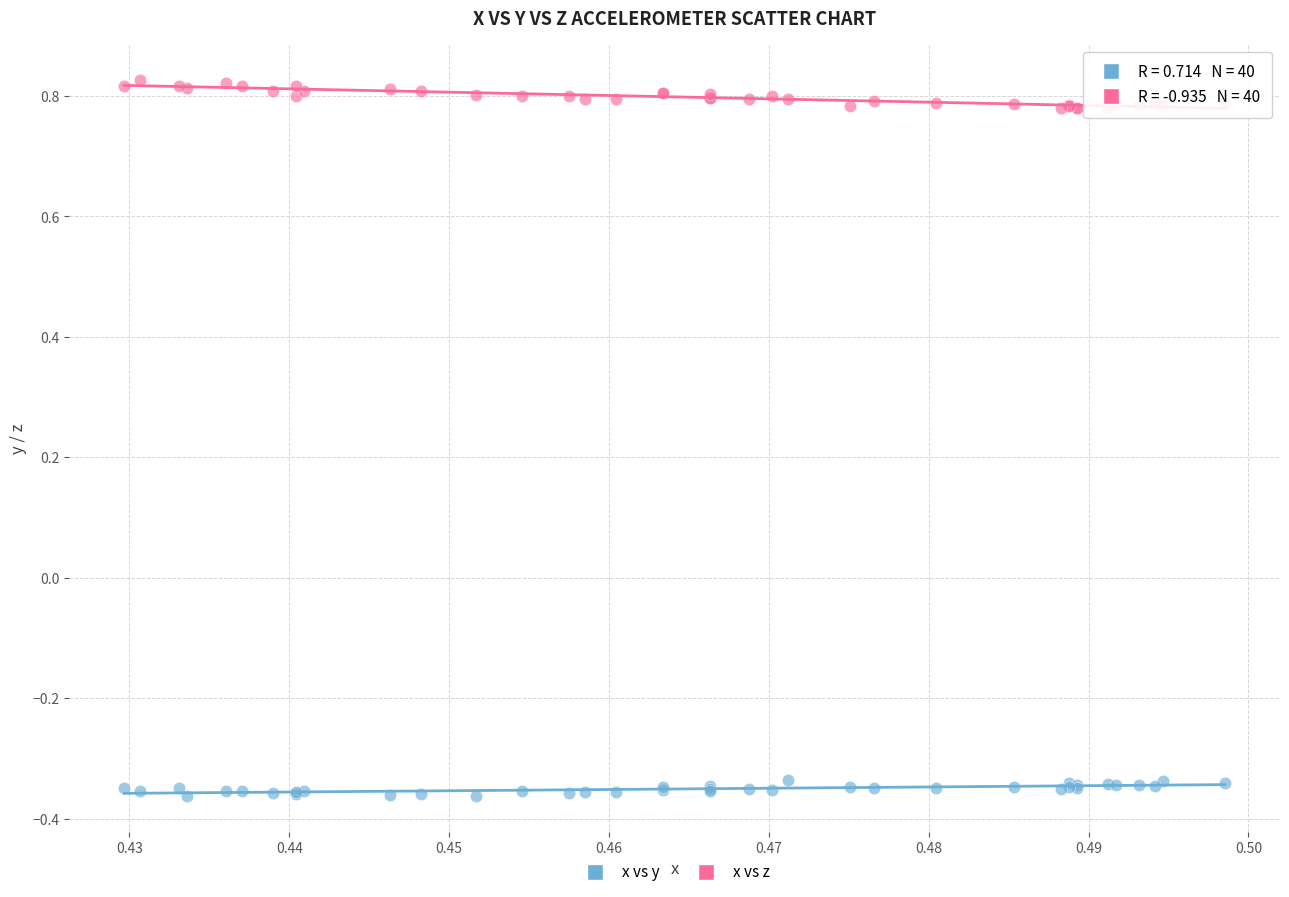

Which series contains the lowest Y value?

x vs y